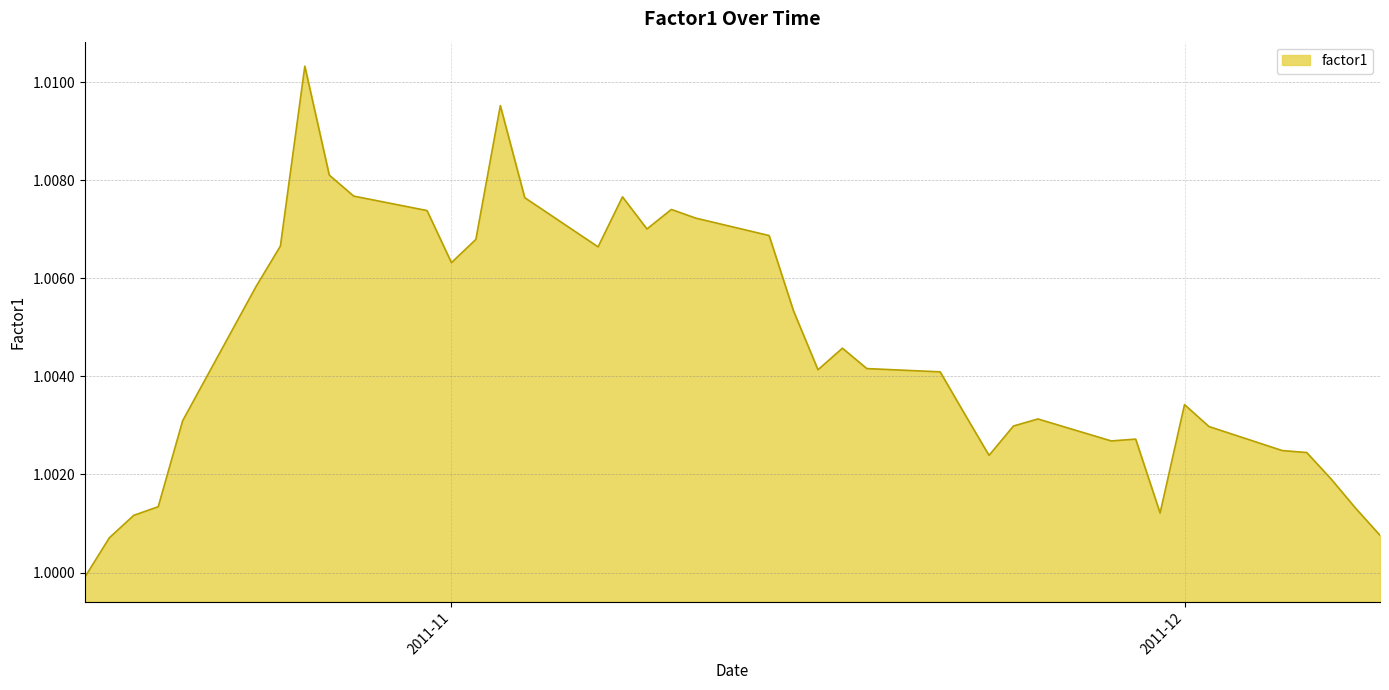

List the labels in order of value, smallest first.

2011-10-17, 2011-10-18, 2011-12-09, 2011-10-19, 2011-11-30, 2011-12-08, 2011-10-20, 2011-12-07, 2011-11-23, 2011-12-06, 2011-12-05, 2011-11-28, 2011-11-29, 2011-12-02, 2011-11-24, 2011-10-21, 2011-11-25, 2011-11-22, 2011-12-01, 2011-11-21, 2011-11-16, 2011-11-18, 2011-11-17, 2011-11-15, 2011-10-24, 2011-11-01, 2011-11-07, 2011-10-25, 2011-11-02, 2011-11-14, 2011-11-09, 2011-11-11, 2011-10-31, 2011-11-10, 2011-11-04, 2011-11-08, 2011-10-28, 2011-10-27, 2011-11-03, 2011-10-26